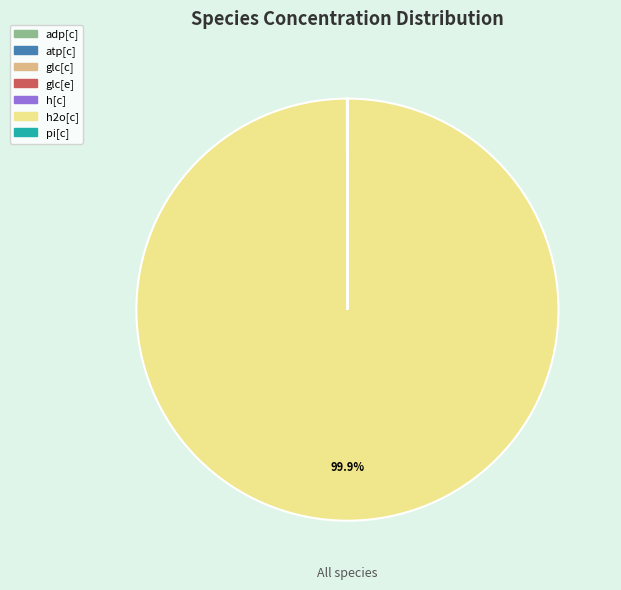

Which slice is the largest?

h2o[c]